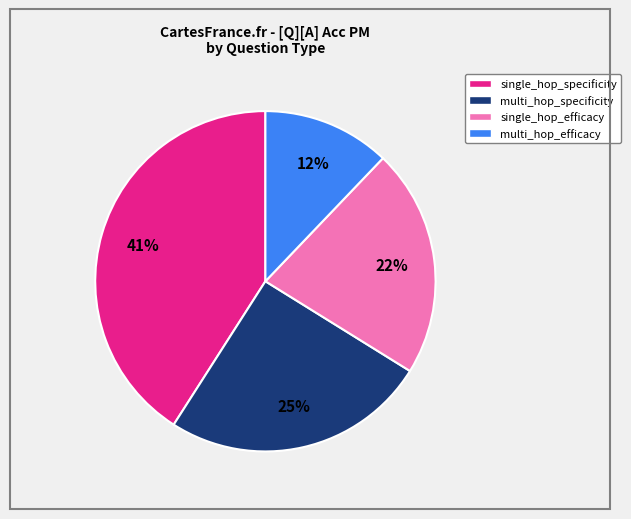

How many segments does this pie chart have?

4